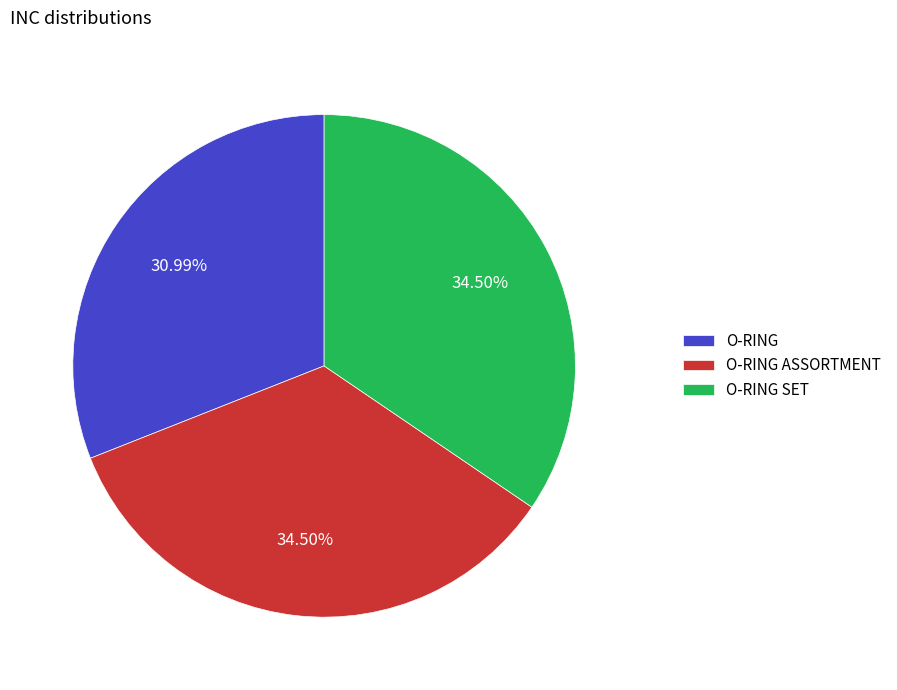

Which has a higher value, O-RING SET or O-RING?

O-RING SET